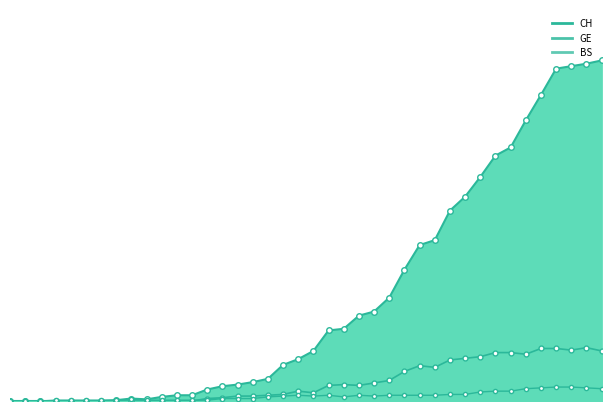

In GE, how many points are lower than both neighbors (excluding endpoints)?

5